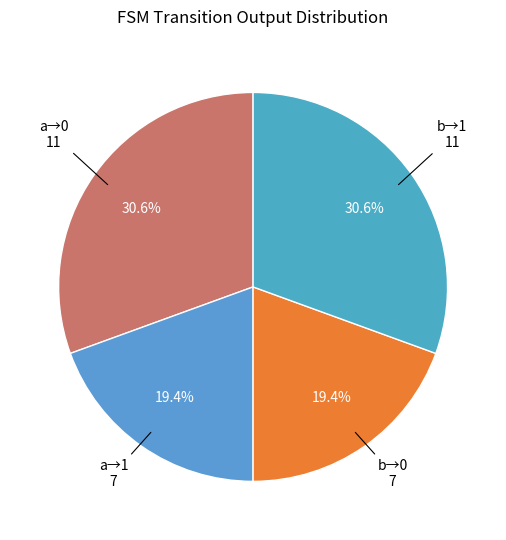

Count the number of slices in the pie.

4